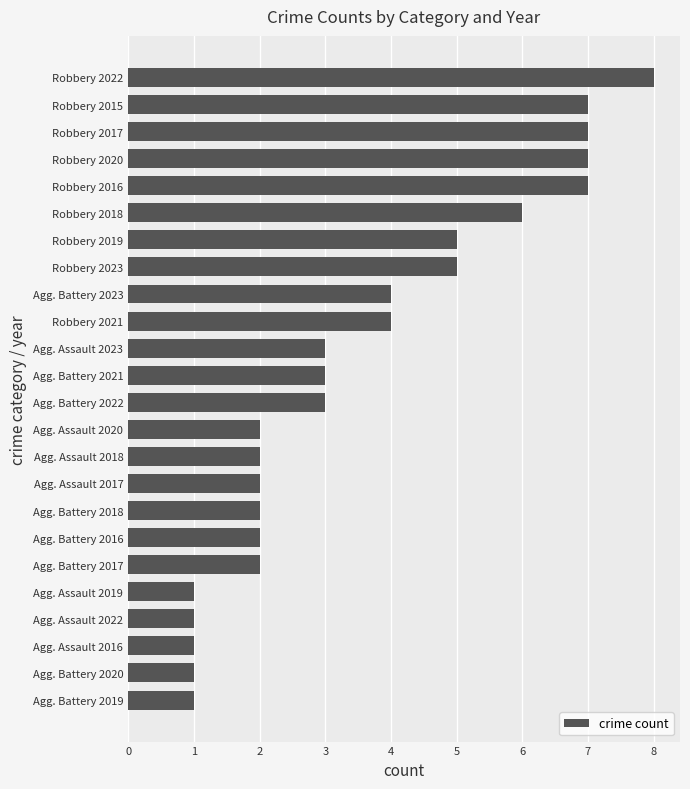

At which category does the chart reach its peak across all series?

Robbery 2022